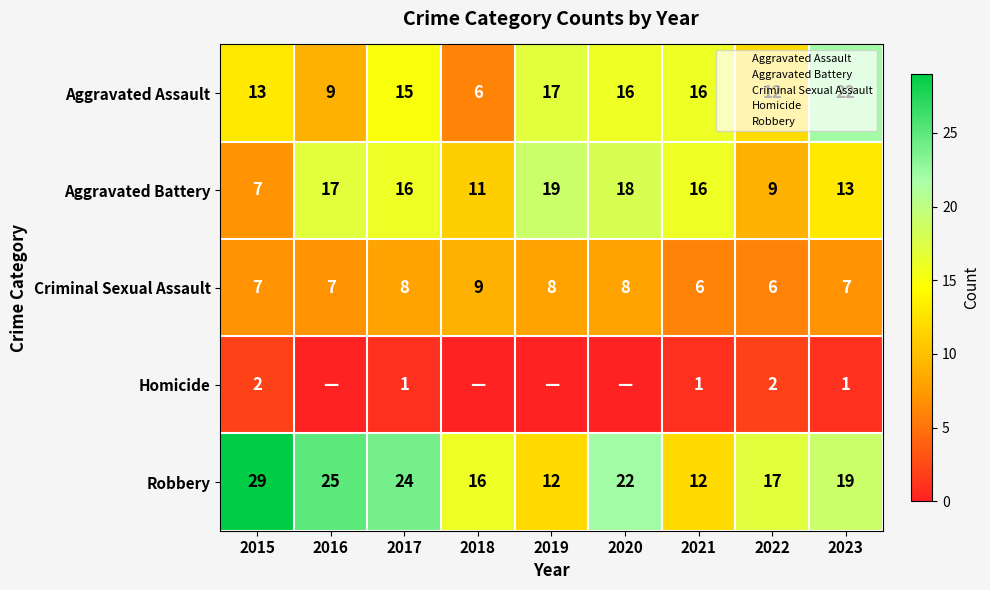

The value of Robbery at 2019 is 21. True or false?

False